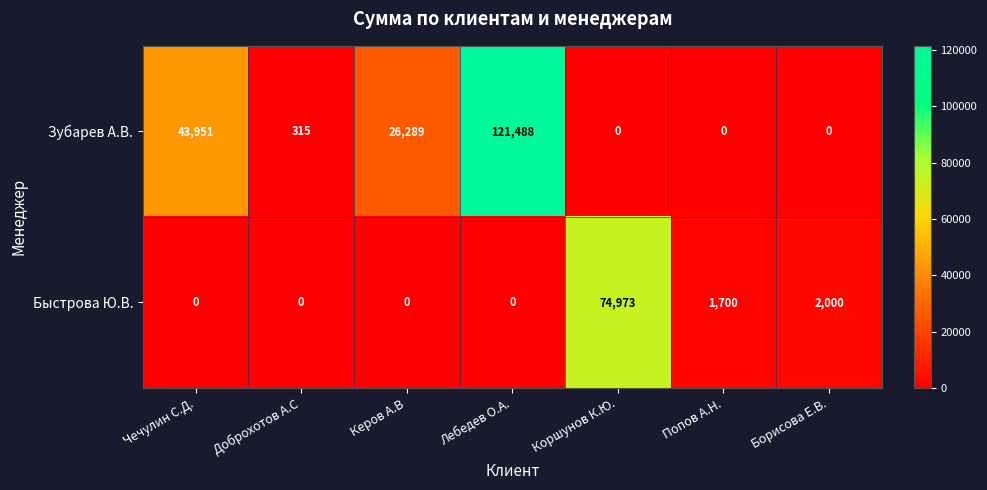

How many positive values does the Быстрова Ю.В. series have?

3